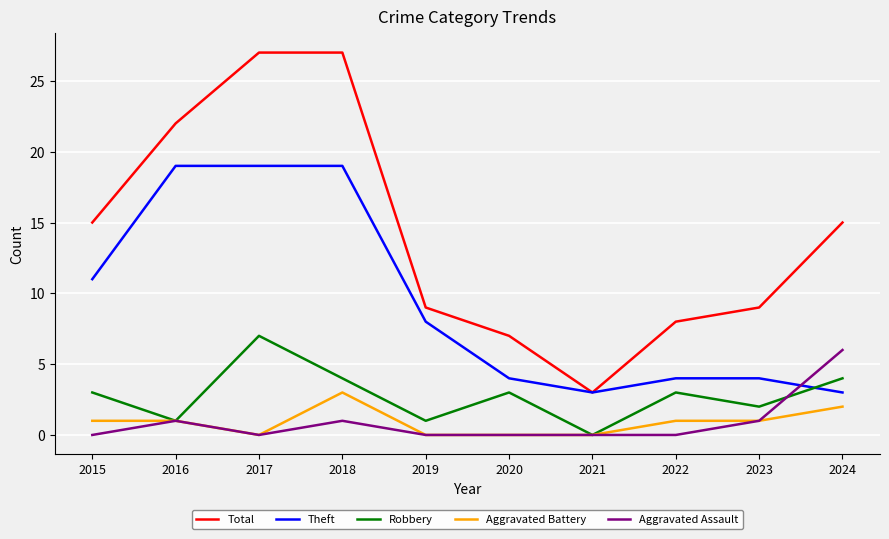

Between 2015 and 2018, which series saw the biggest shift?

Total